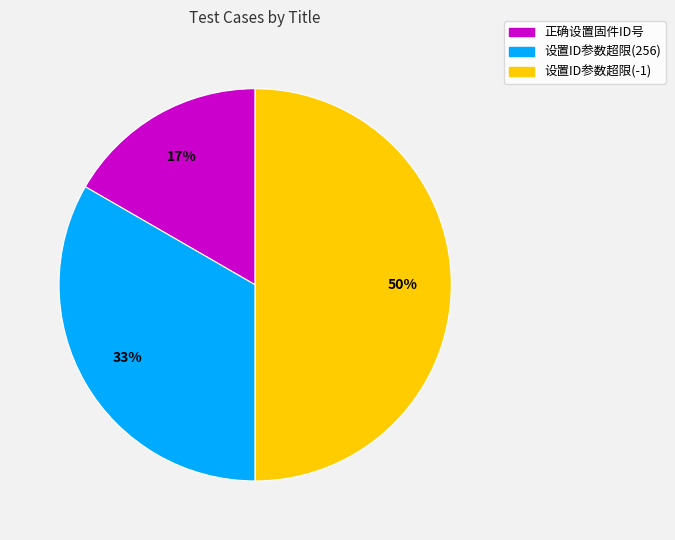

How many slices are in this pie chart?

3